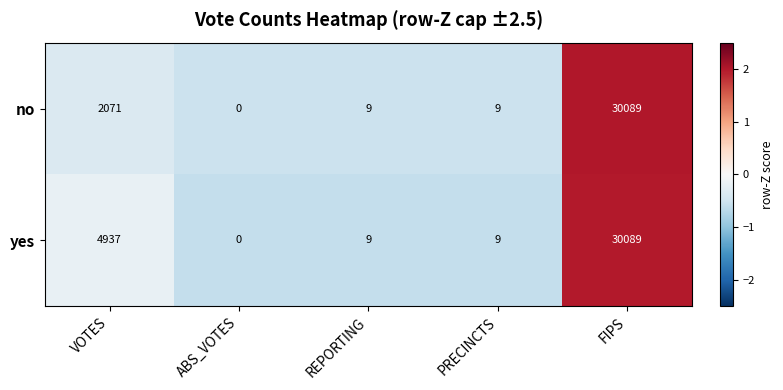

What is the sum of the no values at FIPS and REPORTING?

30098